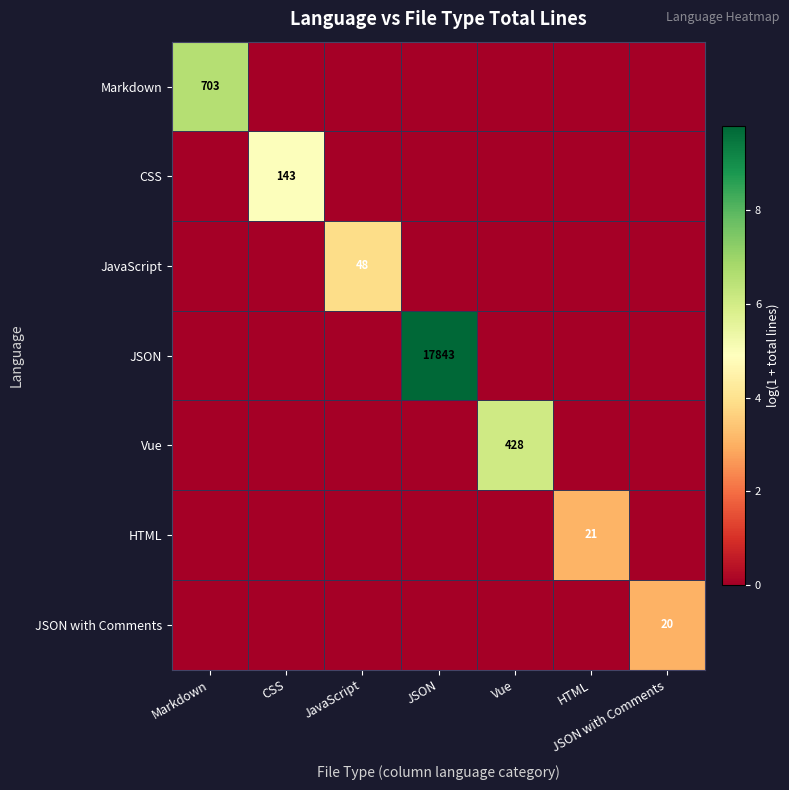

The value of JavaScript at JavaScript is 48. True or false?

True